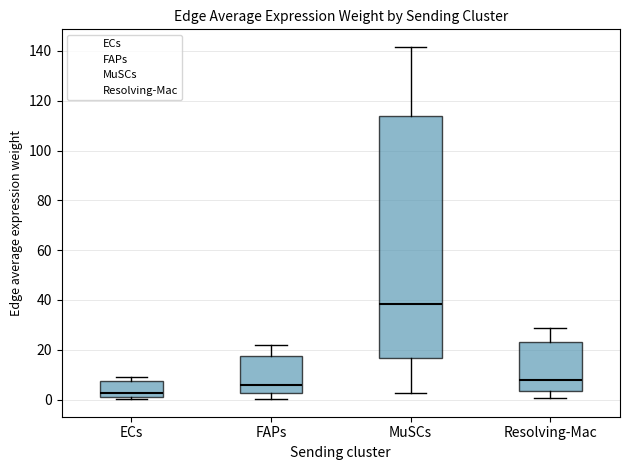

Reading left to right, transcribe this box plot: for each box, give where its median line is, the range the box spans, and where its two whiskers end, as read against the y-axis. The values are not printed on the chart, so give them approximately, as read against the axis.

ECs: median 2 (just above the box's lower edge), box 2 to 8, whiskers 0 to 10
FAPs: median 6, box 2 to 18, whiskers 0 to 22
MuSCs: median 38, box 16 to 114, whiskers 2 to 142
Resolving-Mac: median 8, box 4 to 22, whiskers 0 to 28